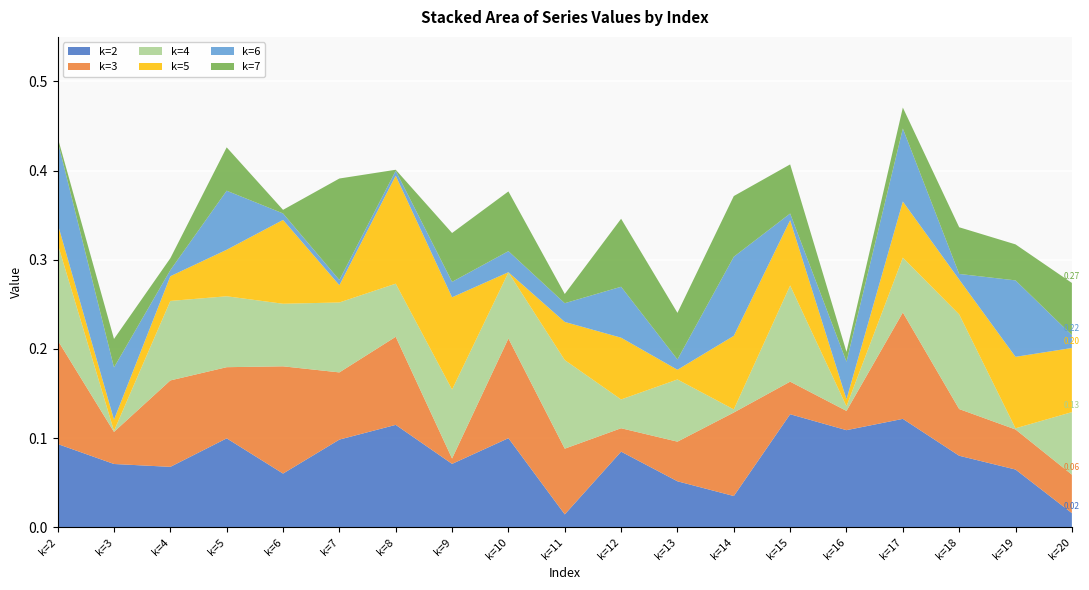

Reading left to right, transcribe all the data shown in this chart.

2: k=2=0.1	k=3=0.1	k=4=0.1	k=5=0.1	k=6=0.1	k=7=0.1	k=8=0.1	k=9=0.1	k=10=0.1	k=11=0.0	k=12=0.1	k=13=0.1	k=14=0.0	k=15=0.1	k=16=0.1	k=17=0.1	k=18=0.1	k=19=0.1	k=20=0.0
3: k=2=0.1	k=3=0.0	k=4=0.1	k=5=0.1	k=6=0.1	k=7=0.1	k=8=0.1	k=9=0.0	k=10=0.1	k=11=0.1	k=12=0.0	k=13=0.0	k=14=0.1	k=15=0.0	k=16=0.0	k=17=0.1	k=18=0.1	k=19=0.0	k=20=0.0
4: k=2=0.1	k=3=0.0	k=4=0.1	k=5=0.1	k=6=0.1	k=7=0.1	k=8=0.1	k=9=0.1	k=10=0.1	k=11=0.1	k=12=0.0	k=13=0.1	k=14=0.0	k=15=0.1	k=16=0.0	k=17=0.1	k=18=0.1	k=19=0.0	k=20=0.1
5: k=2=0.0	k=3=0.0	k=4=0.0	k=5=0.1	k=6=0.1	k=7=0.0	k=8=0.1	k=9=0.1	k=10=0.0	k=11=0.0	k=12=0.1	k=13=0.0	k=14=0.1	k=15=0.1	k=16=0.0	k=17=0.1	k=18=0.0	k=19=0.1	k=20=0.1
6: k=2=0.1	k=3=0.1	k=4=0.0	k=5=0.1	k=6=0.0	k=7=0.0	k=8=0.0	k=9=0.0	k=10=0.0	k=11=0.0	k=12=0.1	k=13=0.0	k=14=0.1	k=15=0.0	k=16=0.0	k=17=0.1	k=18=0.0	k=19=0.1	k=20=0.0
7: k=2=0.0	k=3=0.0	k=4=0.0	k=5=0.0	k=6=0.0	k=7=0.1	k=8=0.0	k=9=0.1	k=10=0.1	k=11=0.0	k=12=0.1	k=13=0.1	k=14=0.1	k=15=0.1	k=16=0.0	k=17=0.0	k=18=0.1	k=19=0.0	k=20=0.1